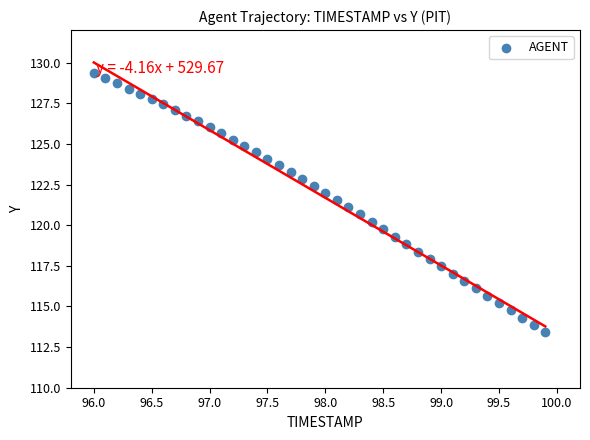

What is the range of X values (max minus min)?

3.9